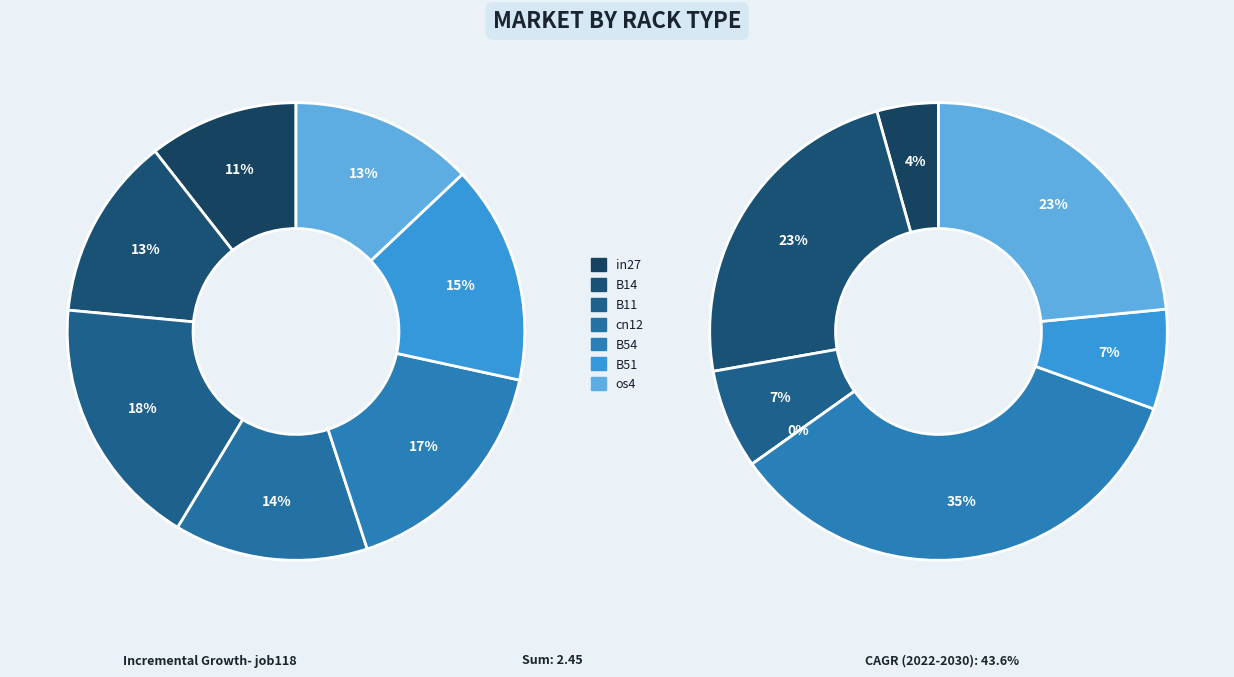

What is the largest slice in the pie chart?

B11